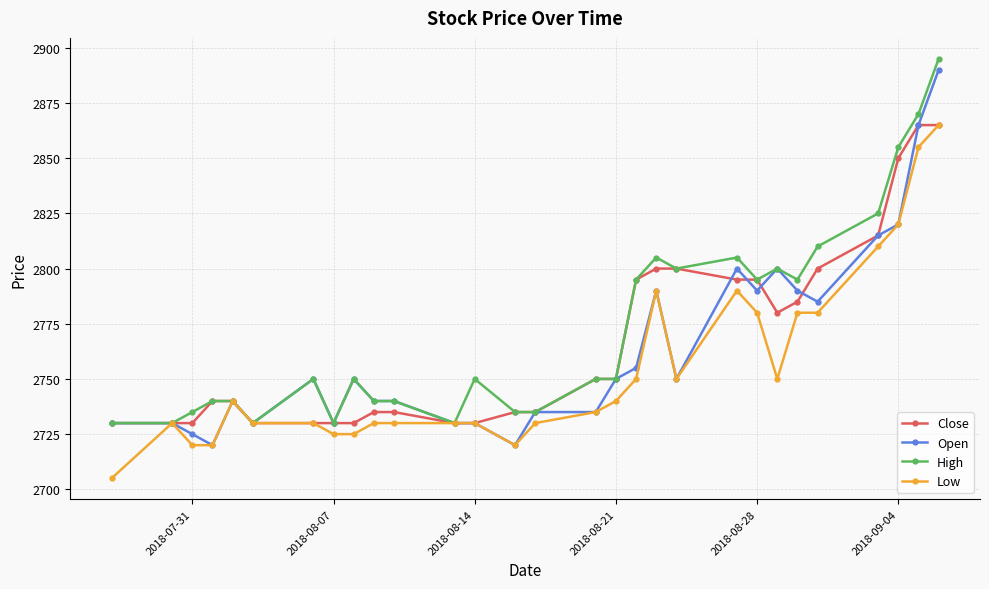

Rank the series by their average value, from highest to lowest.

High, Close, Open, Low